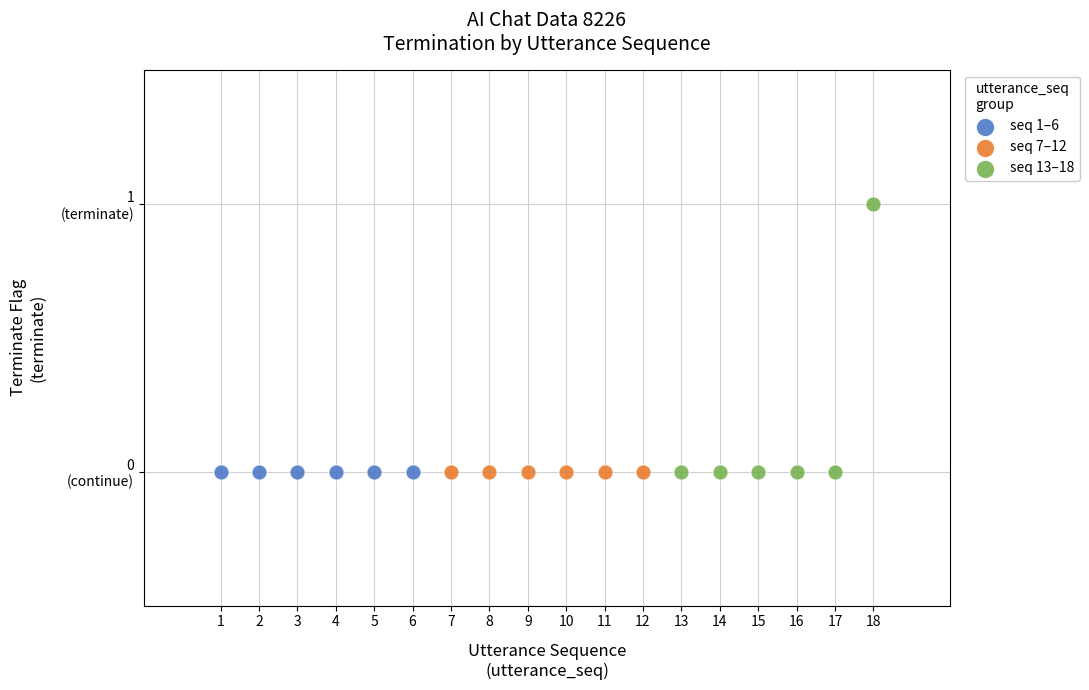

What are all the series names shown in the legend?

seq 1–6, seq 7–12, seq 13–18